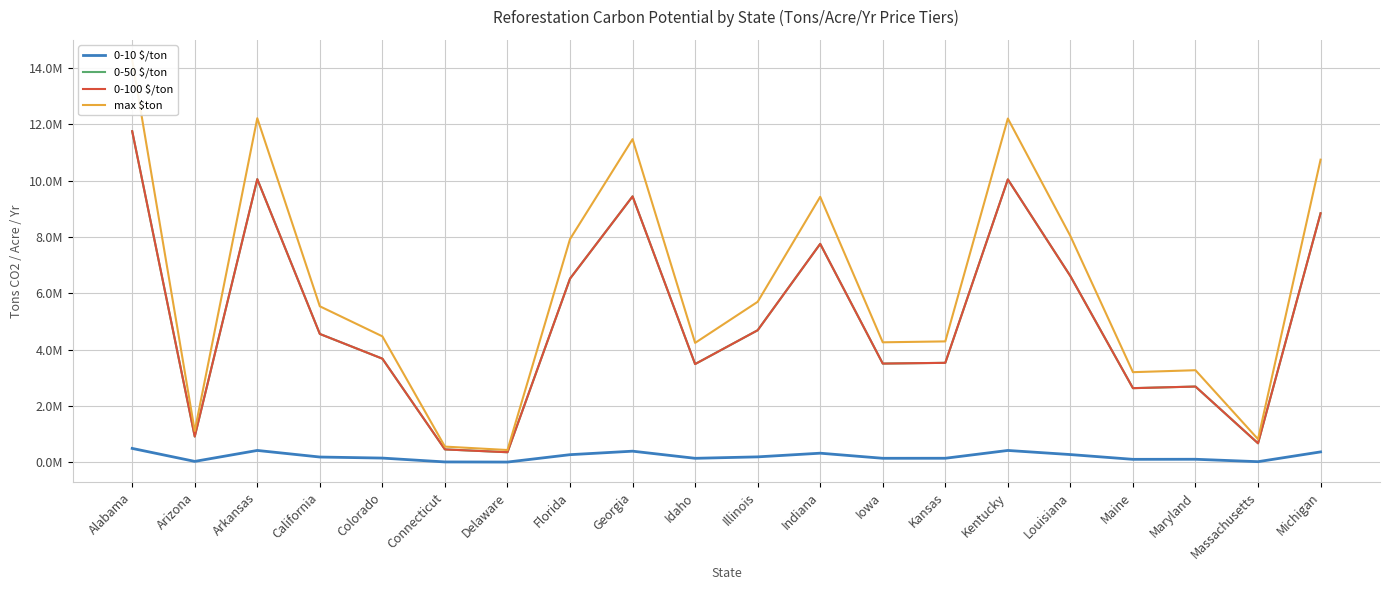

At which label is 0-100 $/ton closest to 6060929?

Florida